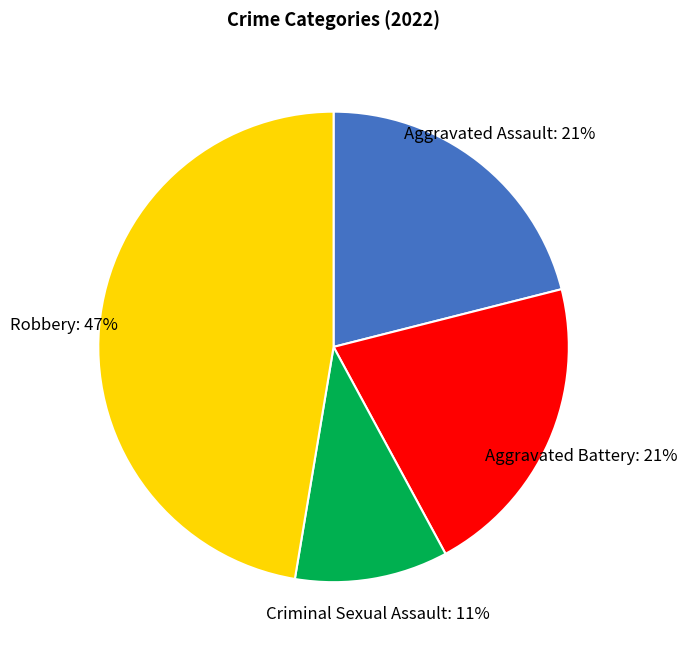

Which category has the smallest portion of the pie?

Criminal Sexual Assault